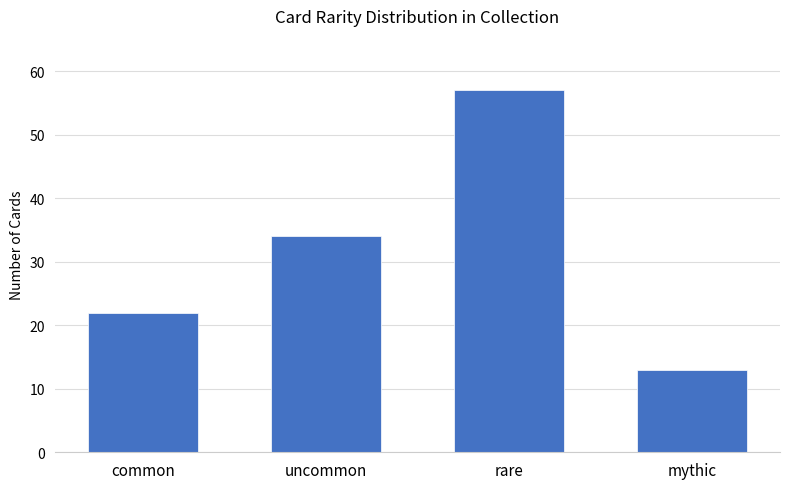

How many values are between 22 and 57?

3